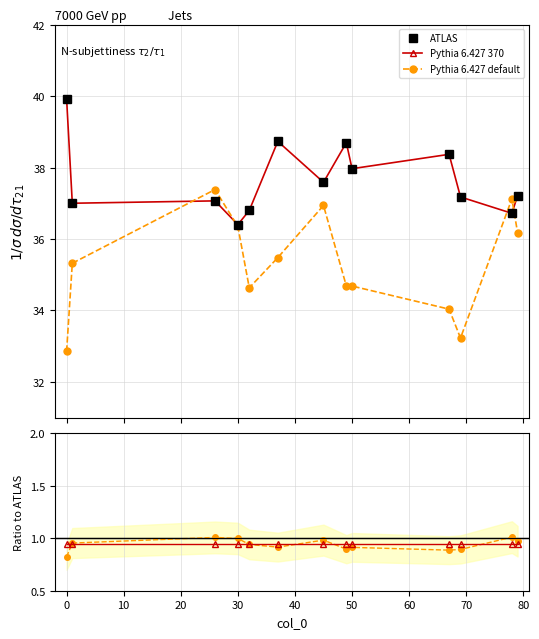

What is the maximum value shown in the chart?

39.9